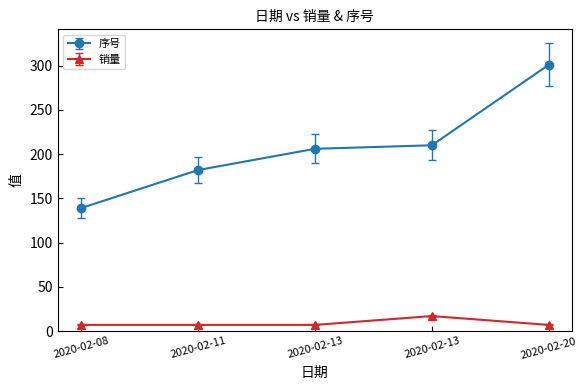

Reading right to left, what are all the values shown in this chart?

序号: 301	210	206	182	139
销量: 7	17	7	7	7